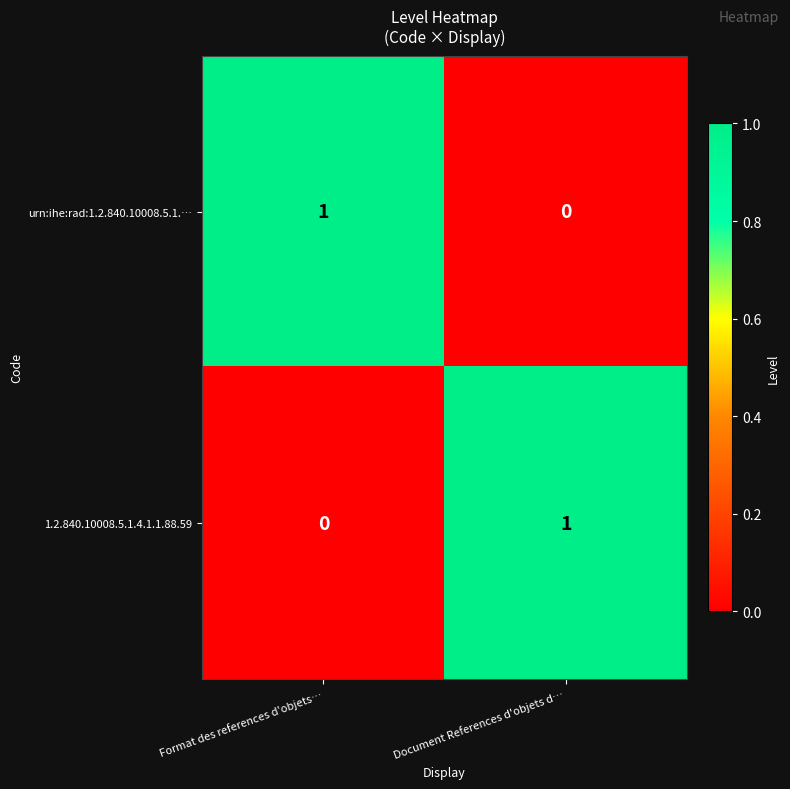

At which label is urn:ihe:rad:1.2.840.10008.5.1.… closest to 0?

Document References d'objets d…